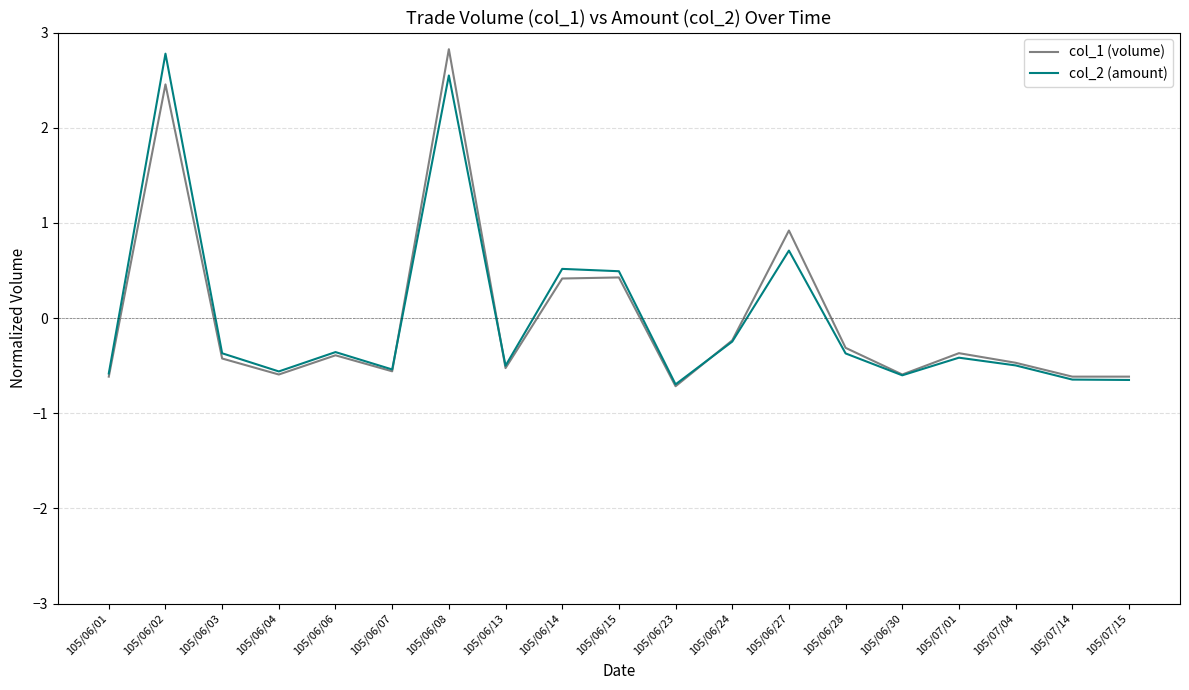

What are all the series names shown in the legend?

col_1 (volume), col_2 (amount)